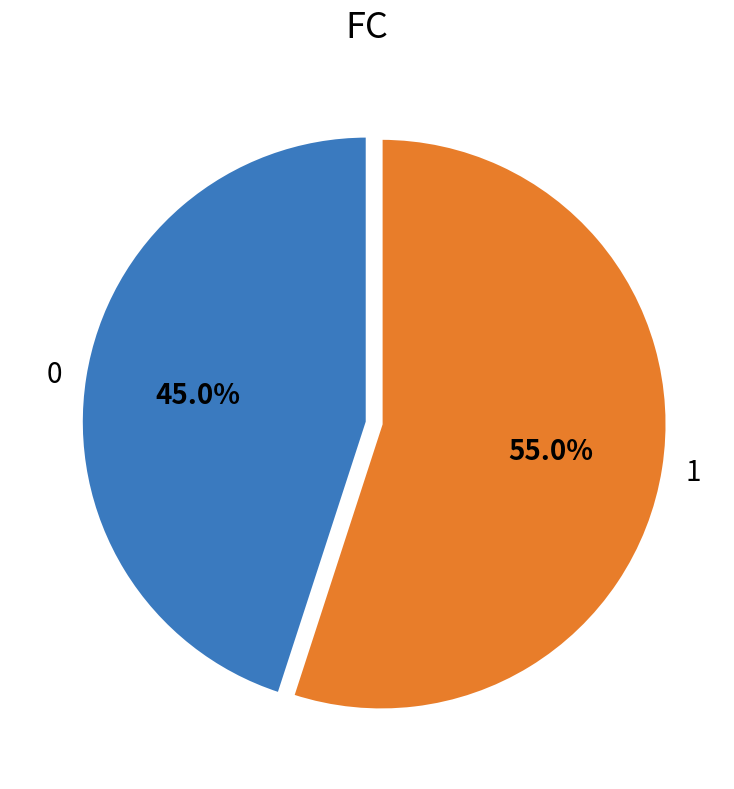

Does any single category account for the majority?

Yes